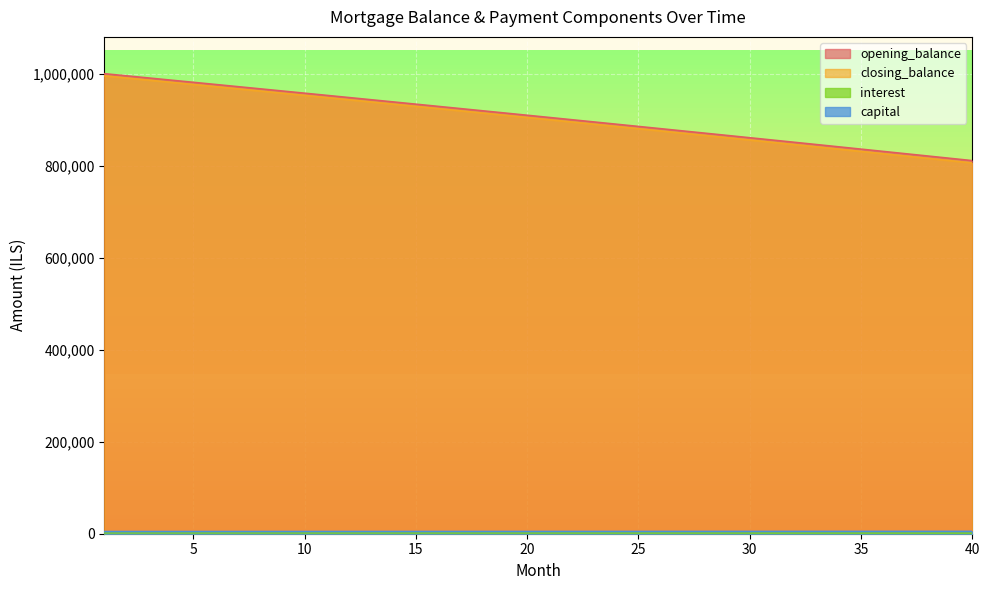

How many lines are shown in the chart?

4